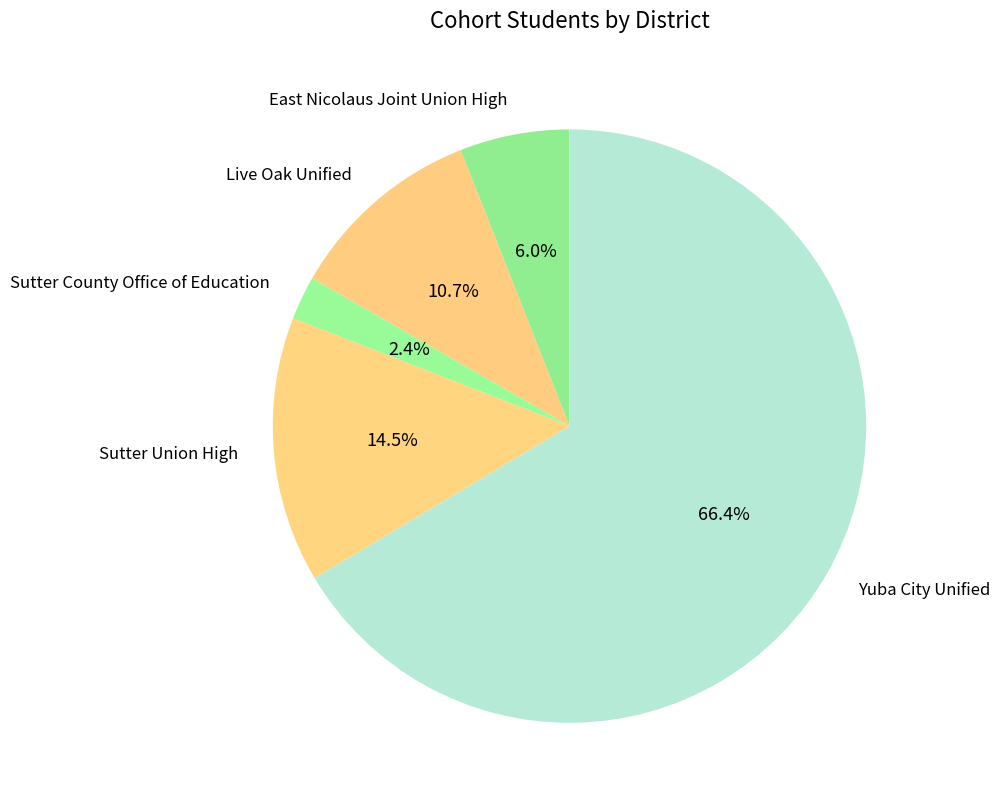

To the nearest percent, what is the difference between the East Nicolaus Joint Union High and Yuba City Unified slice percentages?

60%